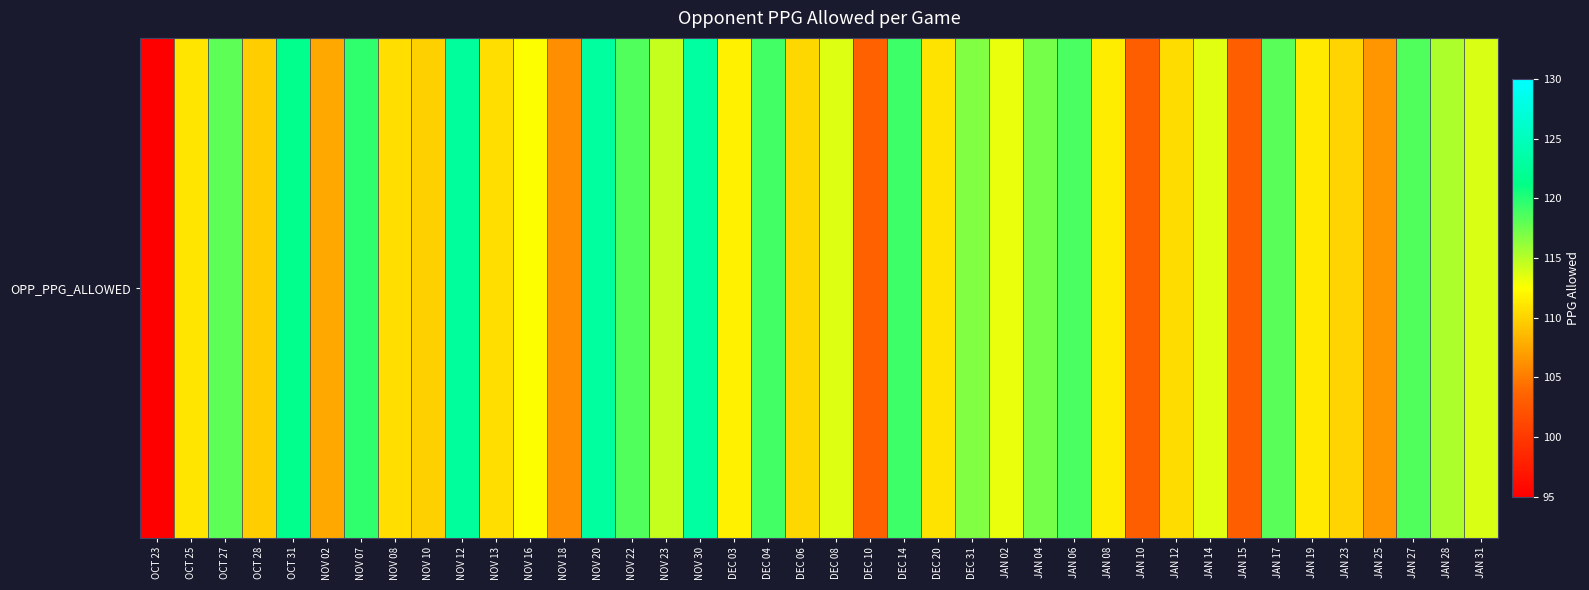

What is the greatest value displayed?

123.1